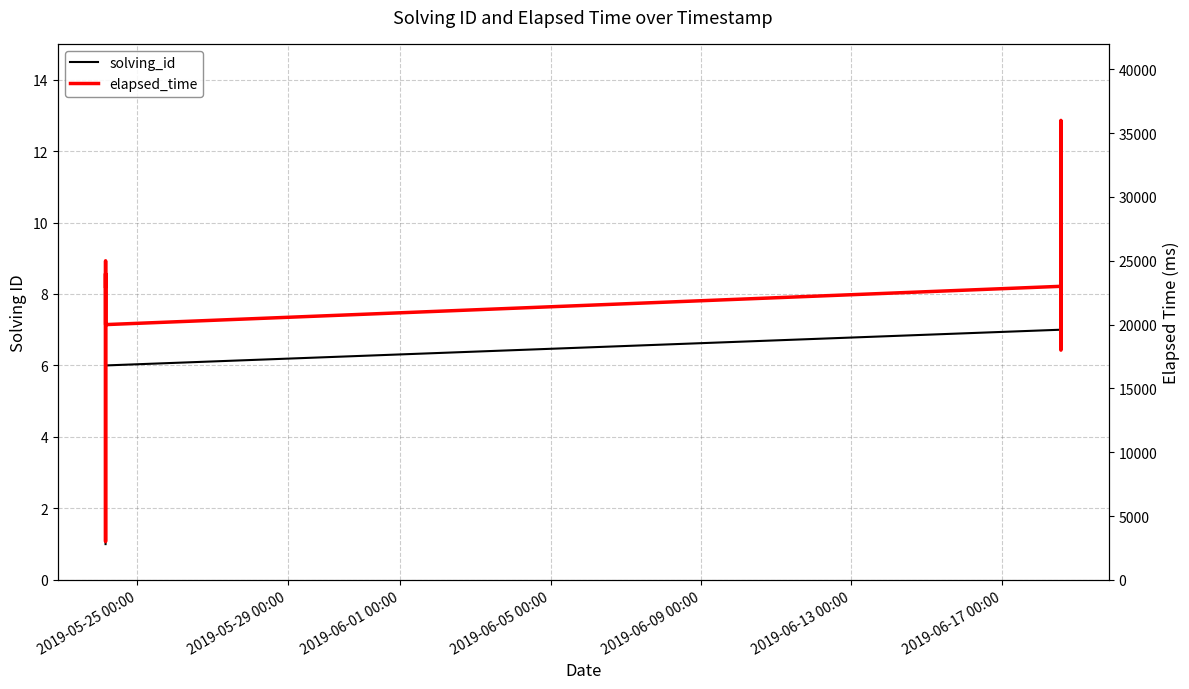

How many lines are shown in the chart?

2